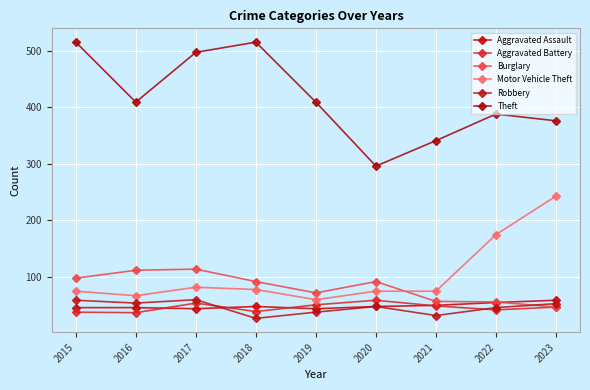

Is it true that Theft equals 409 at 2016?

True